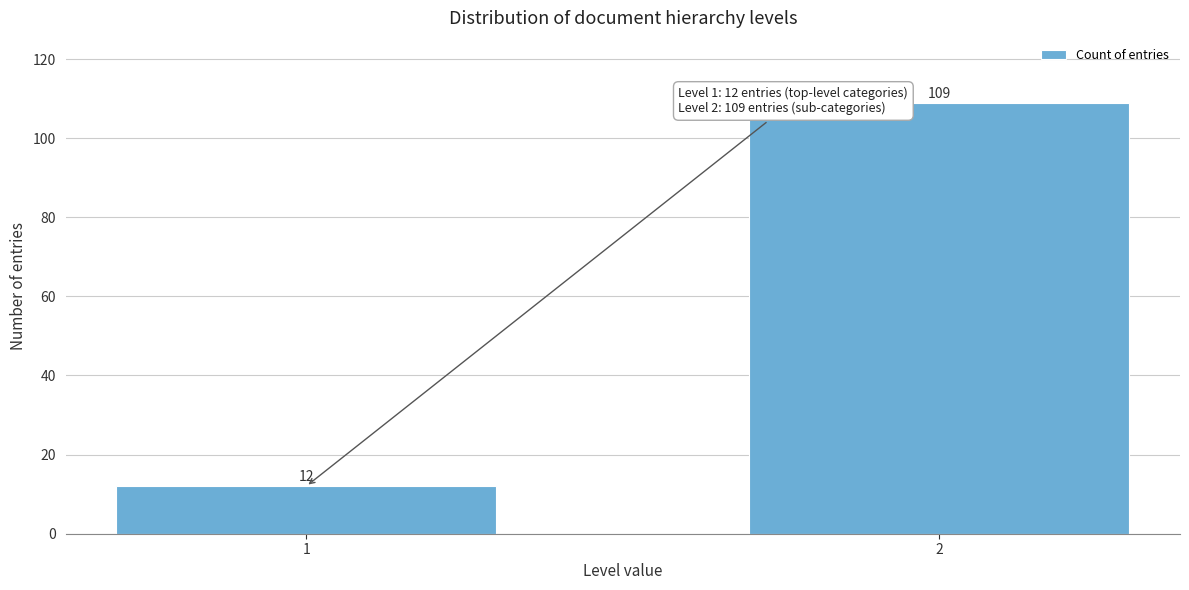

Reading left to right, what are all the values shown in this chart?

12	109